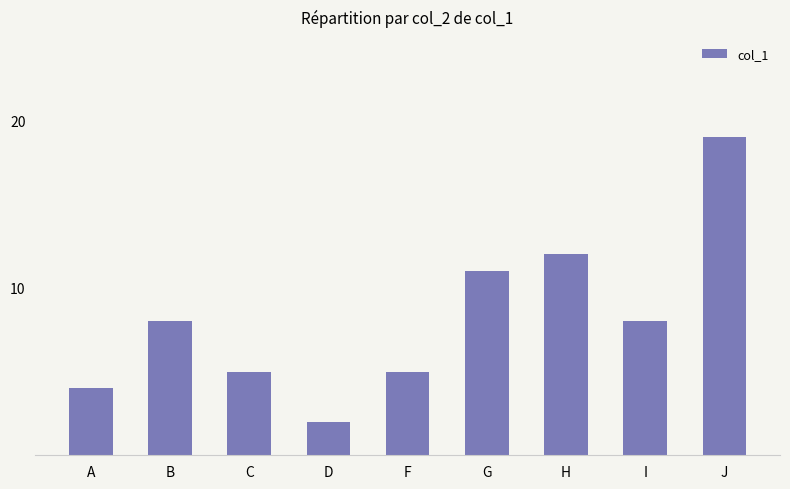

Approximately how many times larger is the value at B compared to G?

0.7